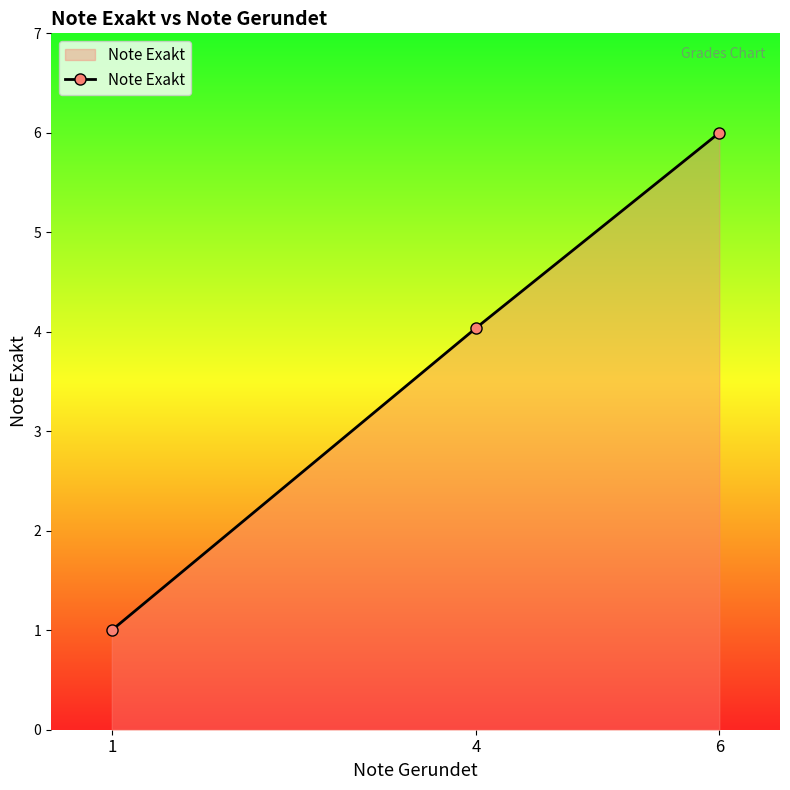

The value at 4 is 7.2. True or false?

False